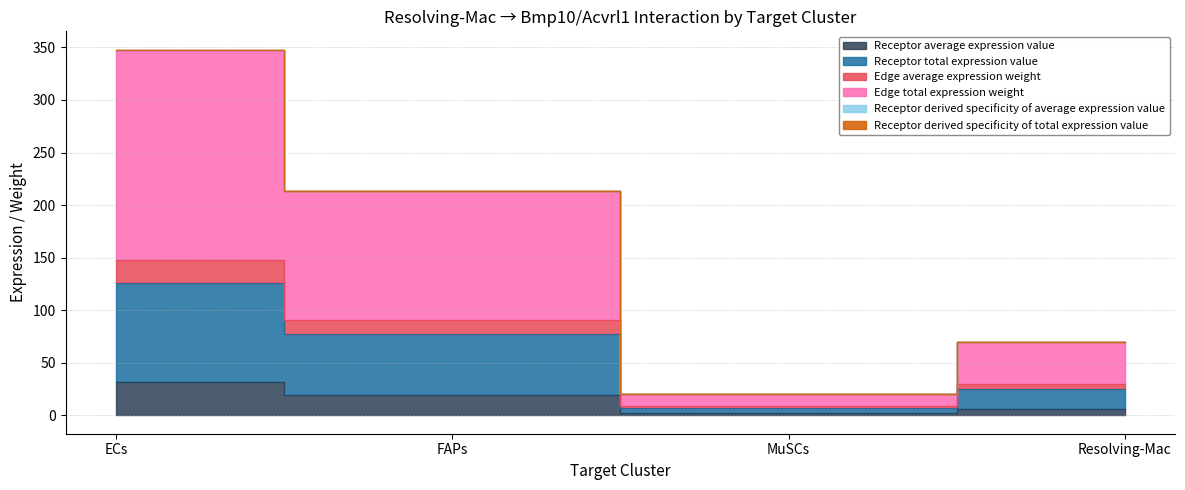

What position from the left is MuSCs?

3